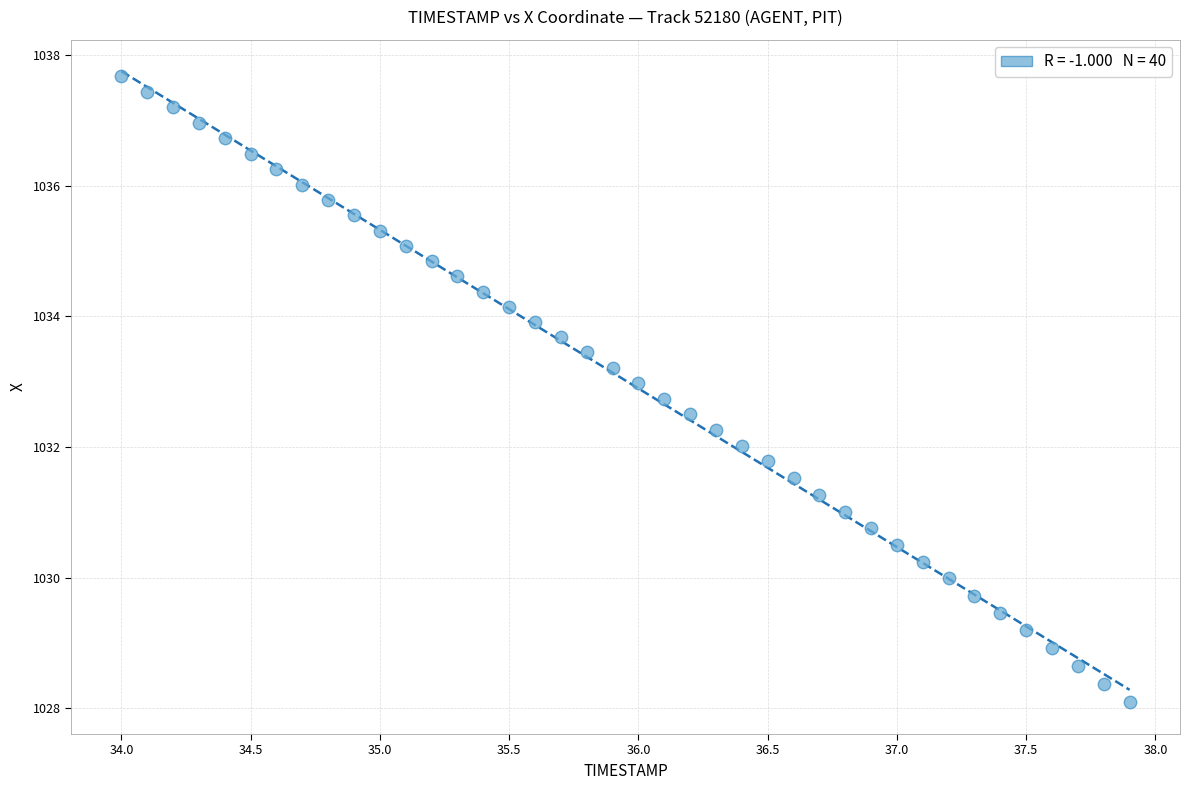

What is the range of Y values (max minus min)?

9.6